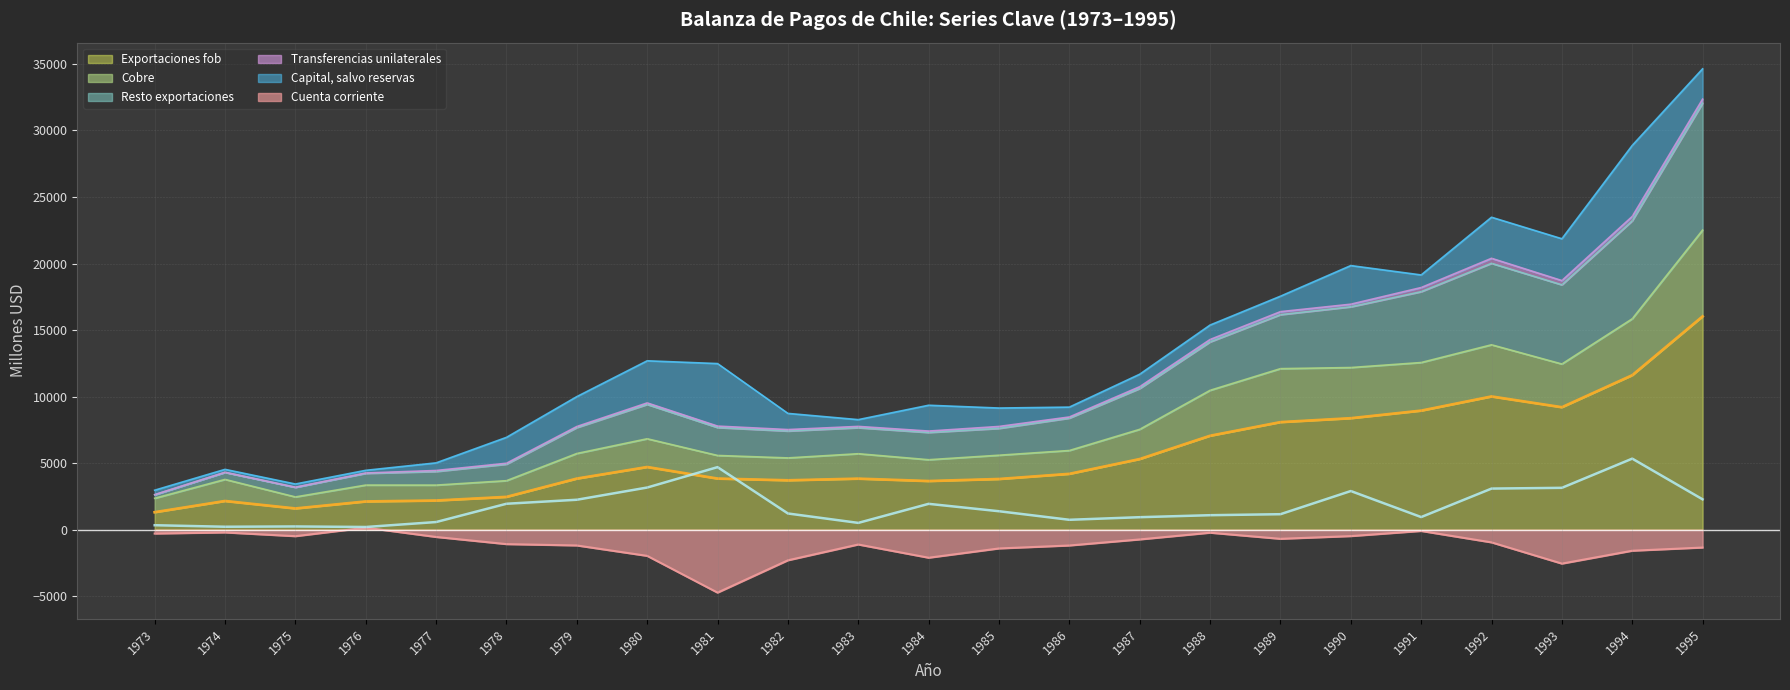

True or false: Cobre has a value of 7538 at 1987.

True